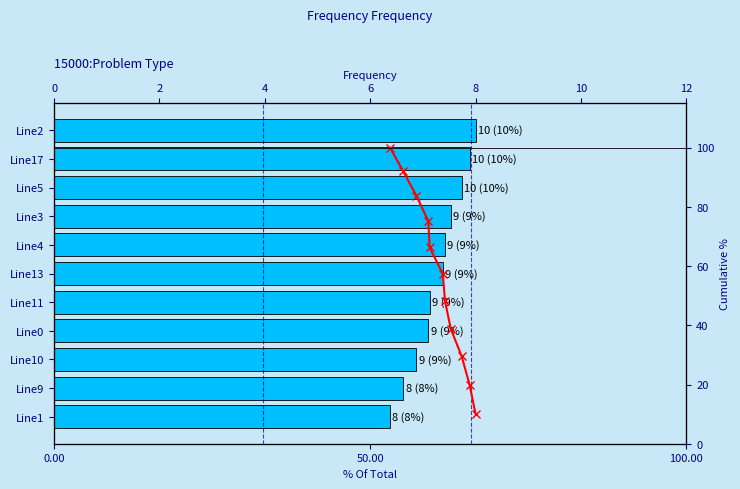

What is the difference between the highest and lowest values at 100.00?

29.4